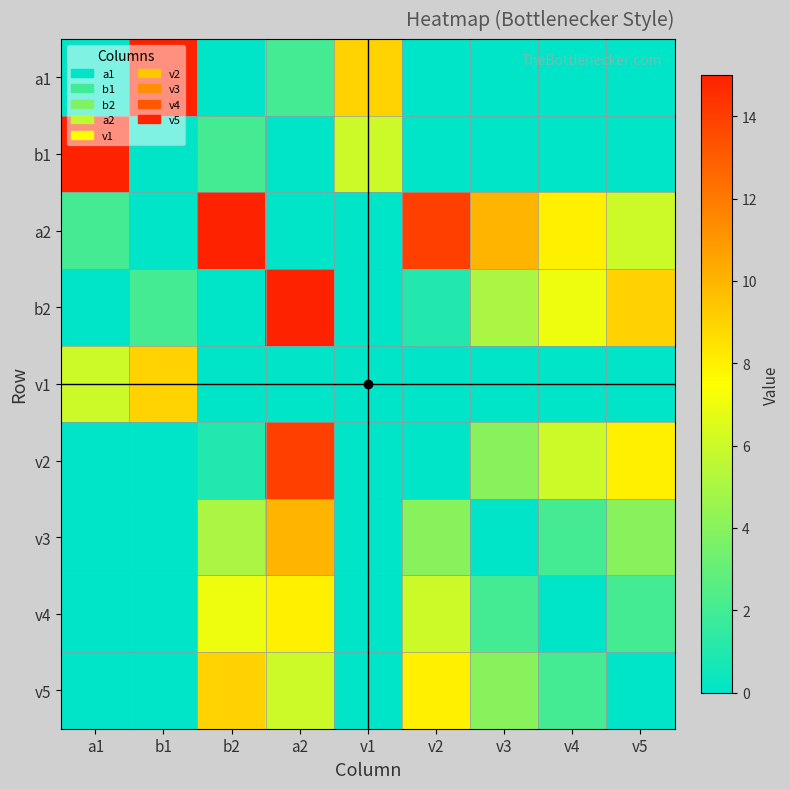

At which category is the sum across all series the highest?

a2